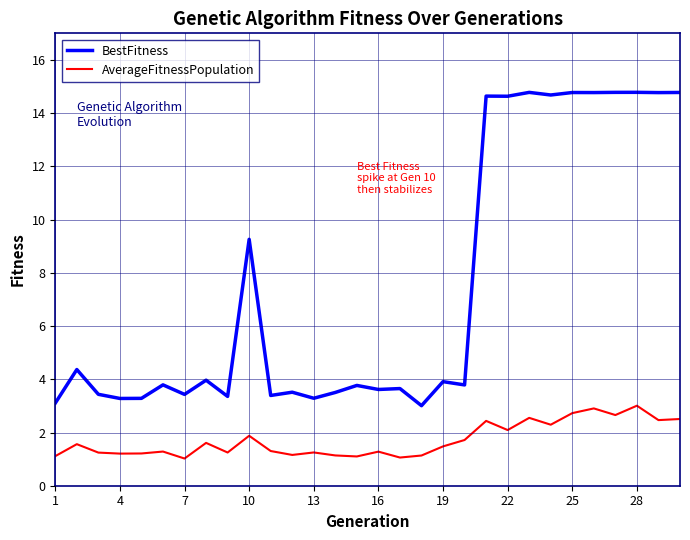

What are all the series names shown in the legend?

BestFitness, AverageFitnessPopulation